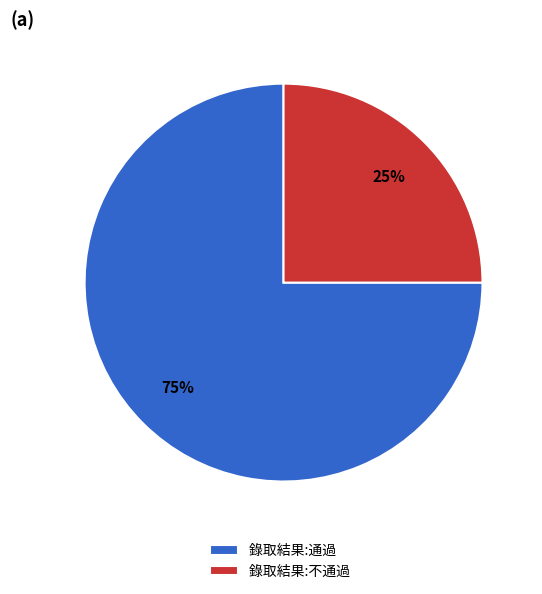

To the nearest percent, what is the combined percentage of 錄取結果:通過 and 錄取結果:不通過?

100%